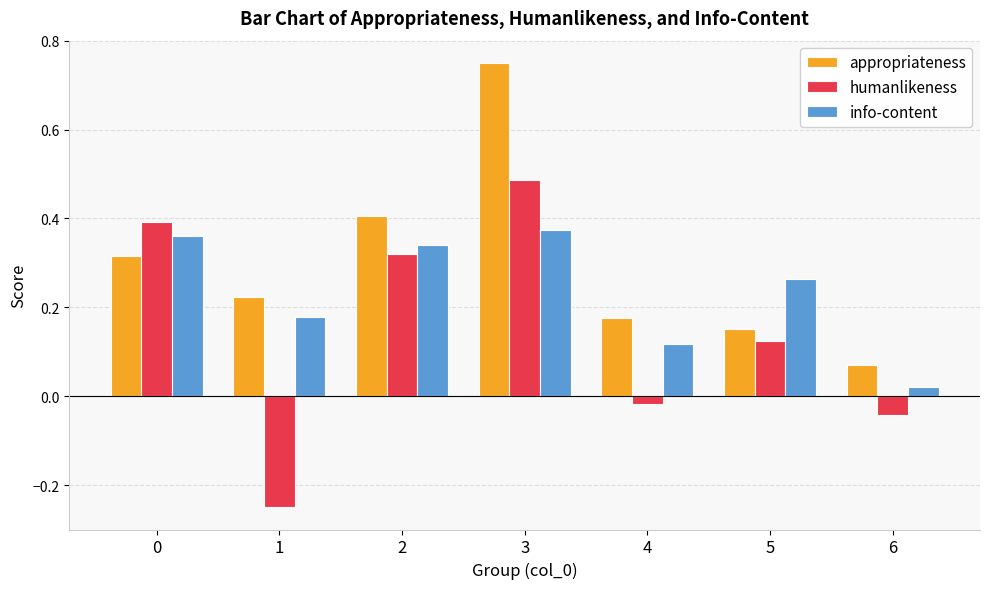

How many values in the humanlikeness series exceed 0?

4